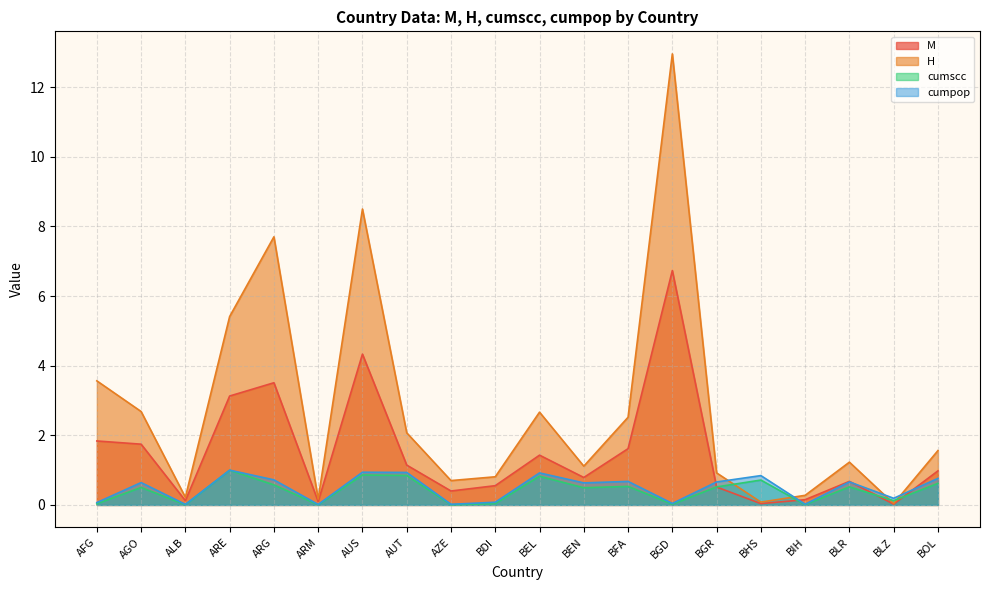

Reading left to right, what are all the values shown in this chart?

M: 1.8	1.7	0.1	3.1	3.5	0.1	4.3	1.1	0.4	0.6	1.4	0.8	1.6	6.7	0.5	0.0	0.2	0.7	0.0	1.0
H: 3.6	2.7	0.2	5.4	7.7	0.2	8.5	2.1	0.7	0.8	2.7	1.1	2.5	13.0	0.9	0.1	0.3	1.2	0.0	1.6
cumscc: 0.0	0.5	0.0	1.0	0.6	0.0	0.9	0.8	0.0	0.0	0.8	0.5	0.5	0.0	0.5	0.7	0.0	0.5	0.1	0.6
cumpop: 0.1	0.6	0.0	1.0	0.7	0.0	0.9	0.9	0.0	0.1	0.9	0.6	0.7	0.0	0.7	0.8	0.0	0.7	0.2	0.8